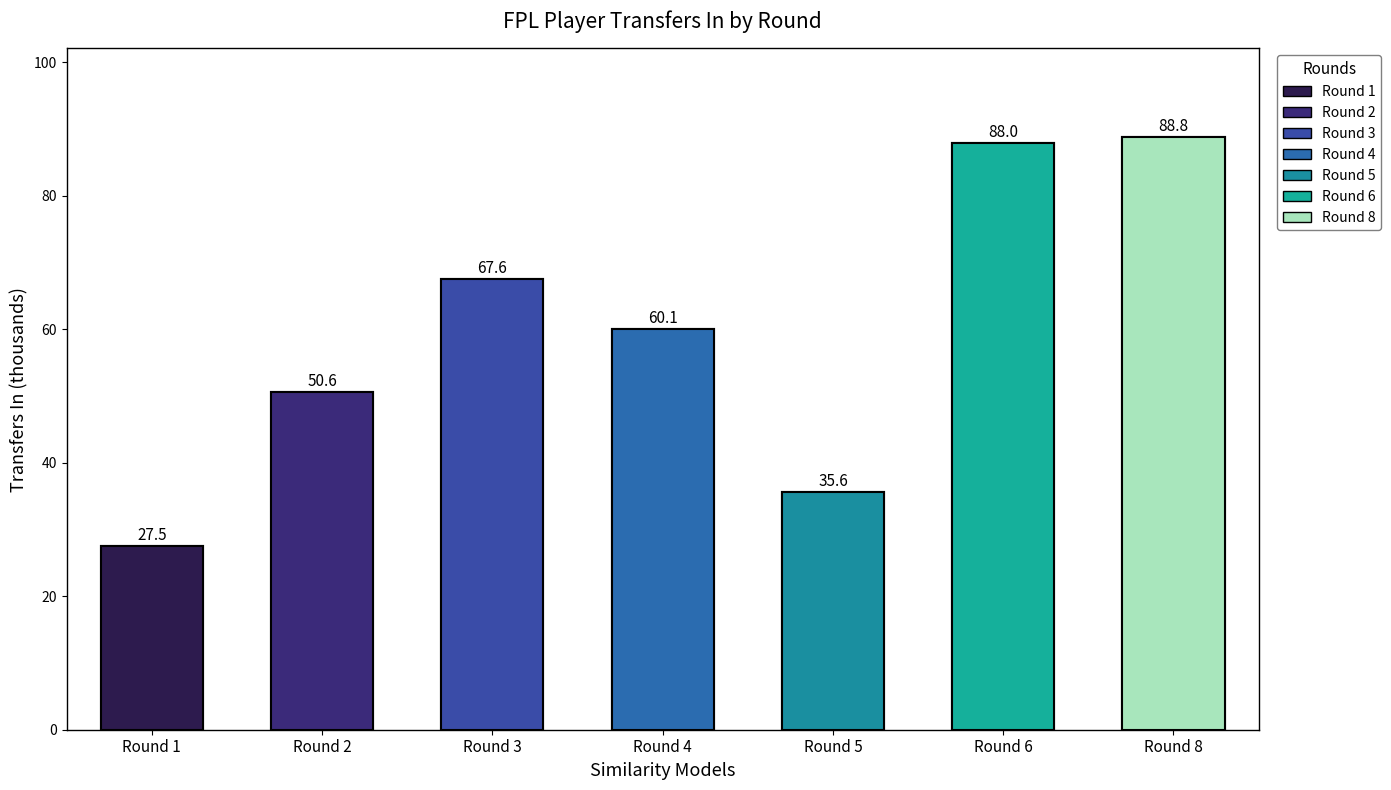

What is the maximum value shown in the chart?

88.8